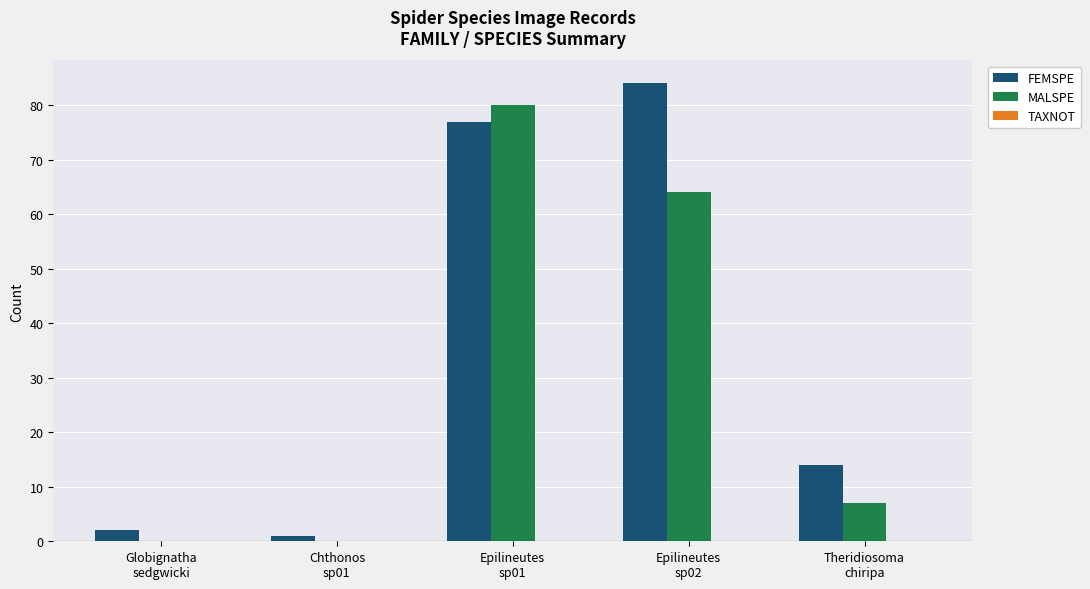

What is the sum of all FEMSPE values?

178